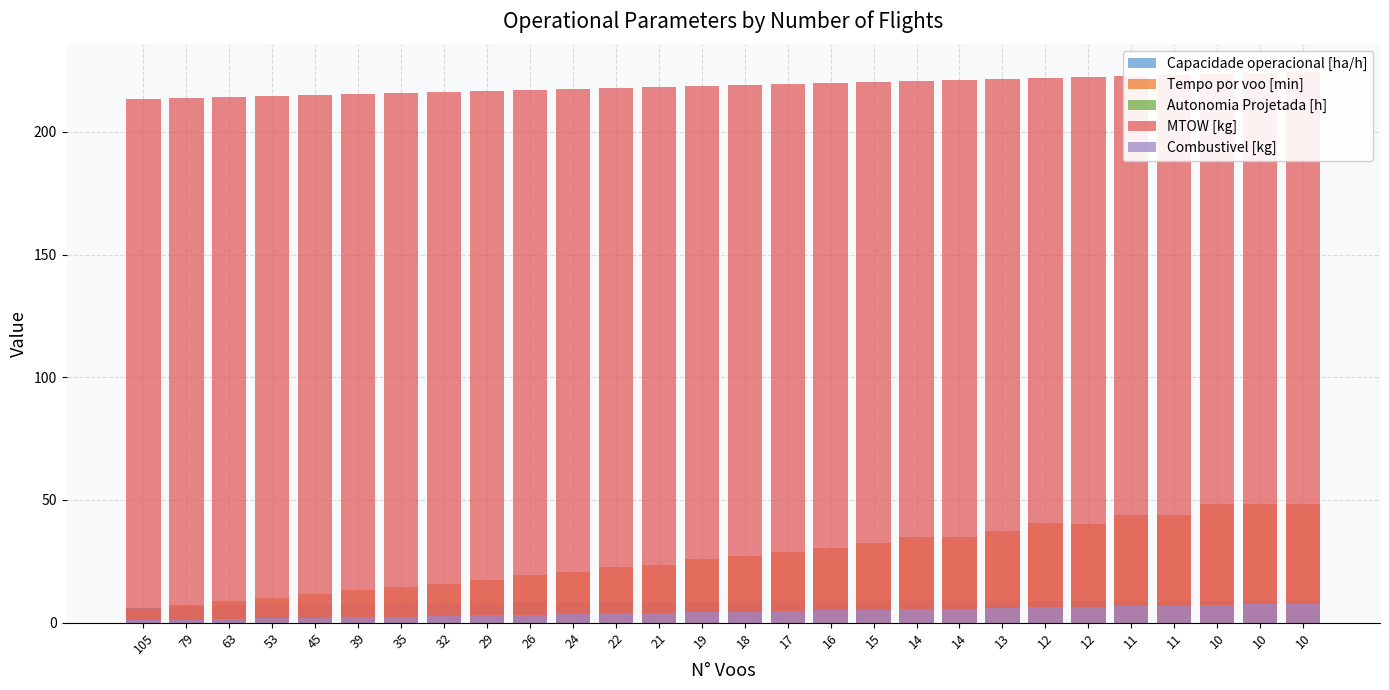

What is the value of the Combustivel [kg] bar at the 27th from the left?

7.2